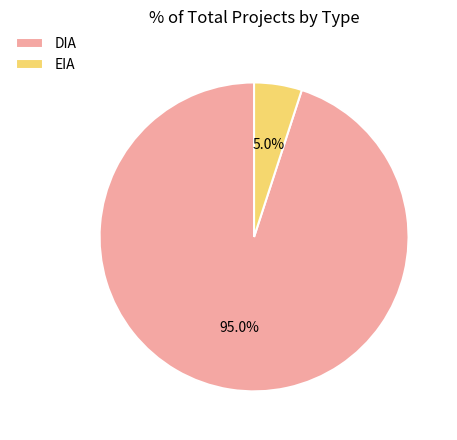

Which category has the smallest portion of the pie?

EIA